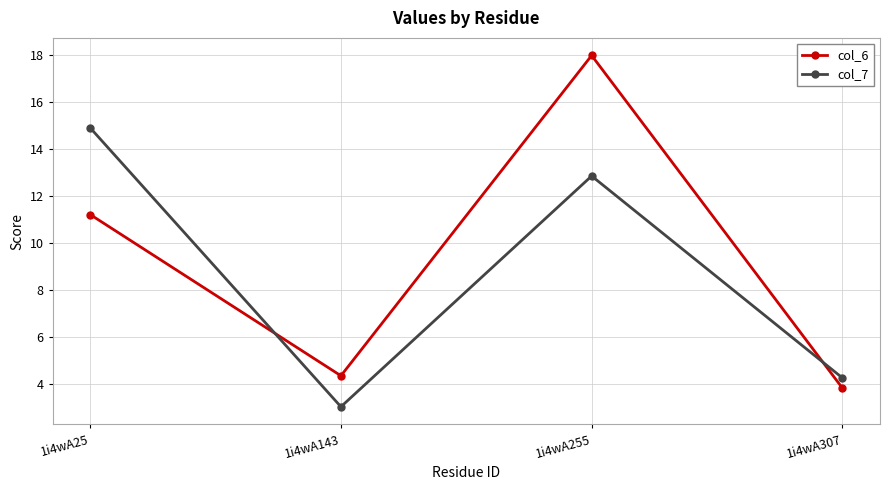

Between 1i4wA25 and 1i4wA143, which series saw the biggest shift?

col_7